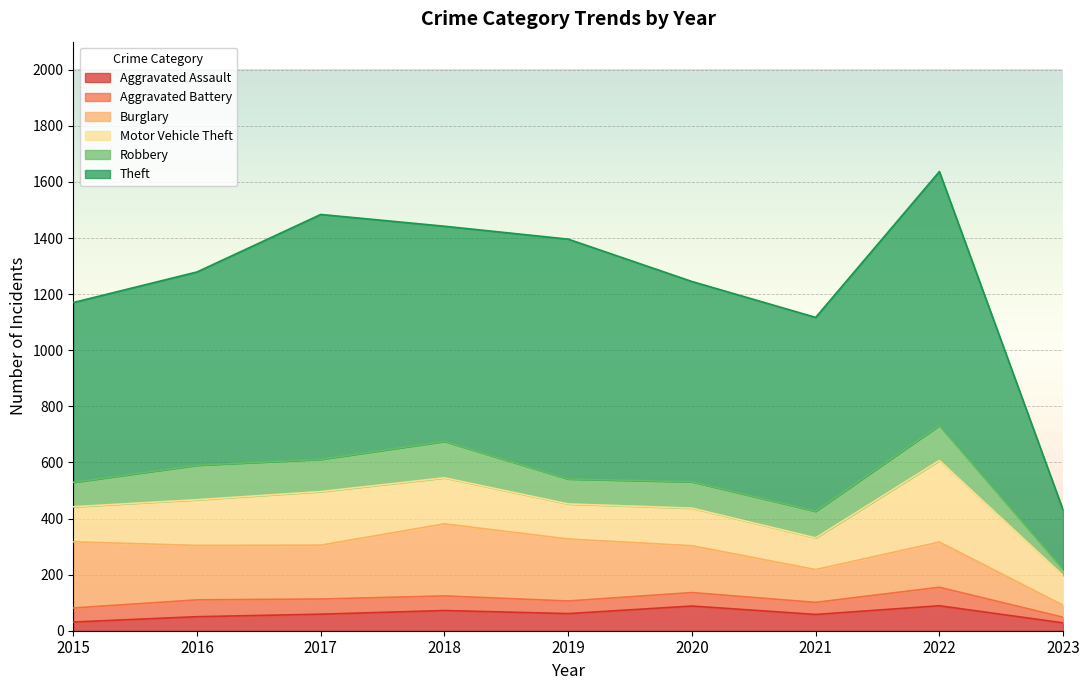

What is the sum of the Burglary values at 2015 and 2022?

397